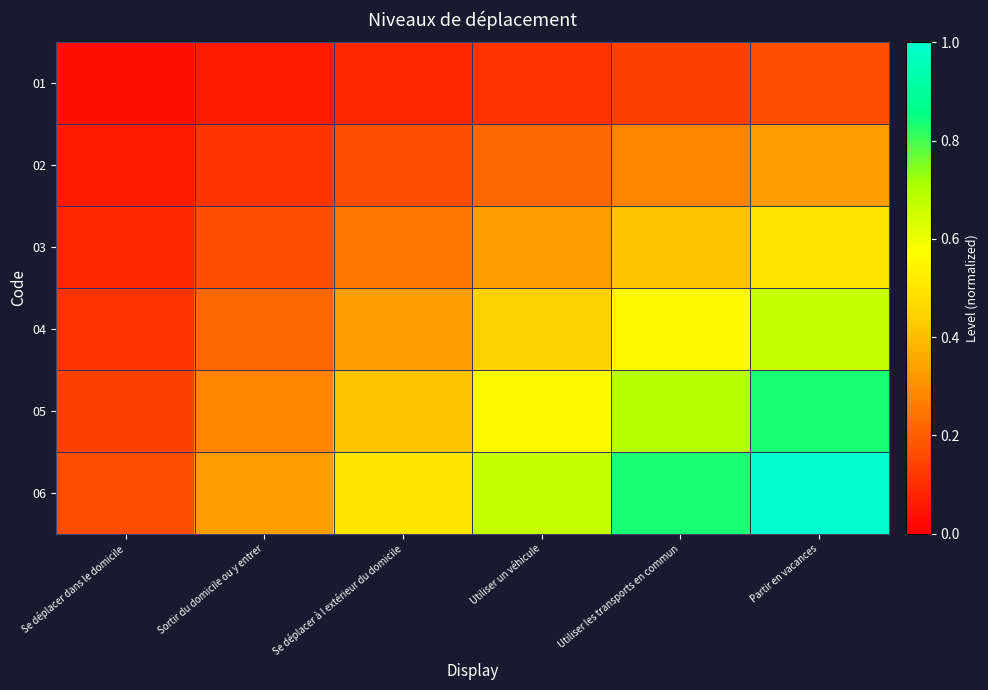

At how many categories does at least one series exceed 0?

6